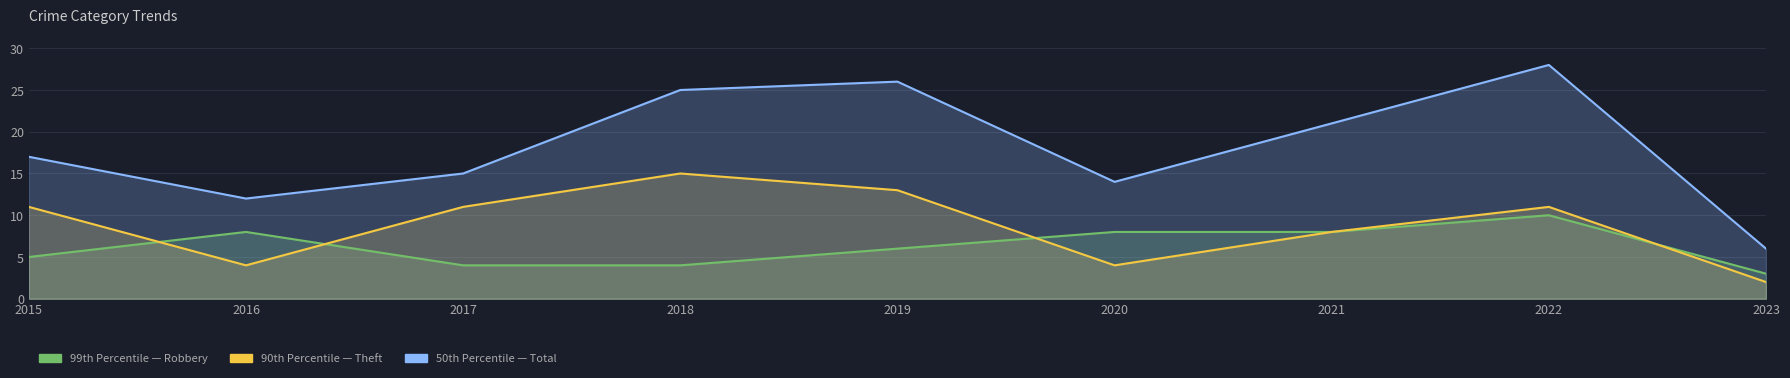

The value of Robbery at 2022 is 14. True or false?

False